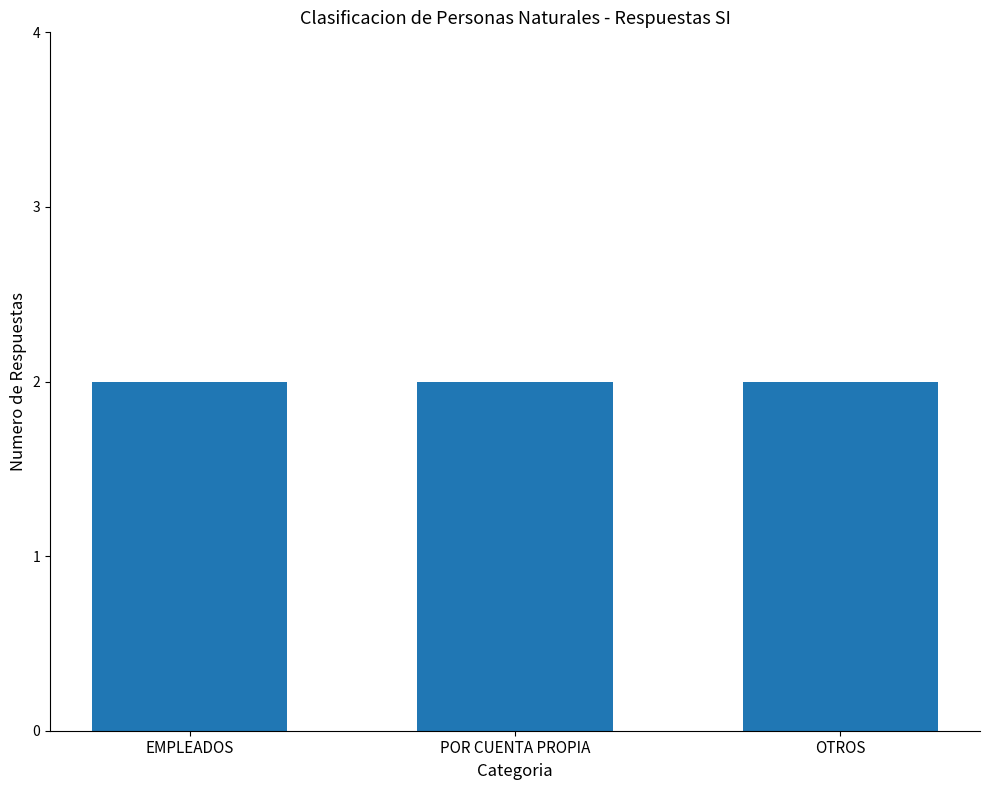

At which label is NO closest to 1?

EMPLEADOS-2